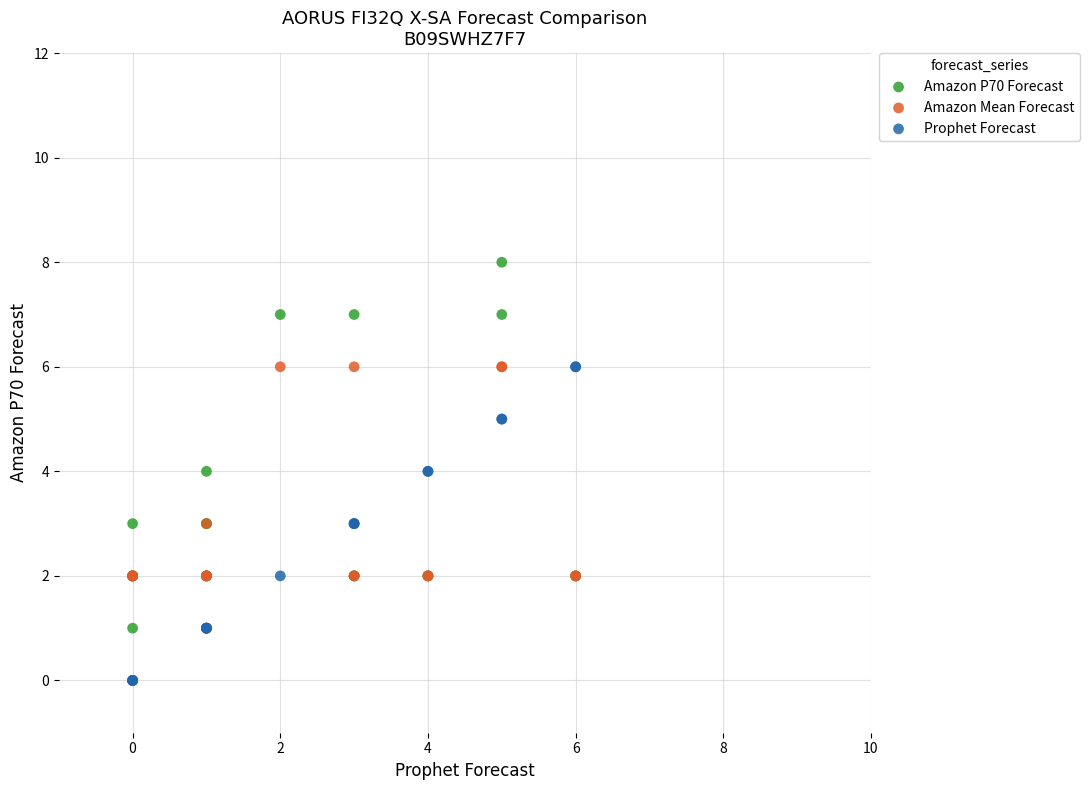

What are all the series names shown in the legend?

Amazon P70 Forecast, Amazon Mean Forecast, Prophet Forecast